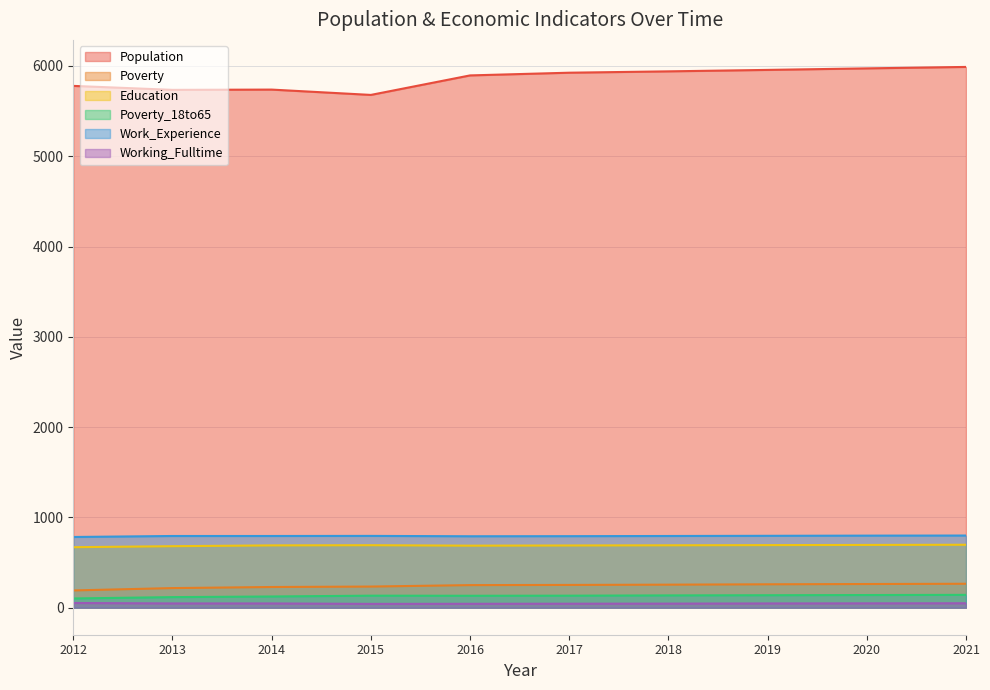

What is the sum of all Work_Experience values?

7936